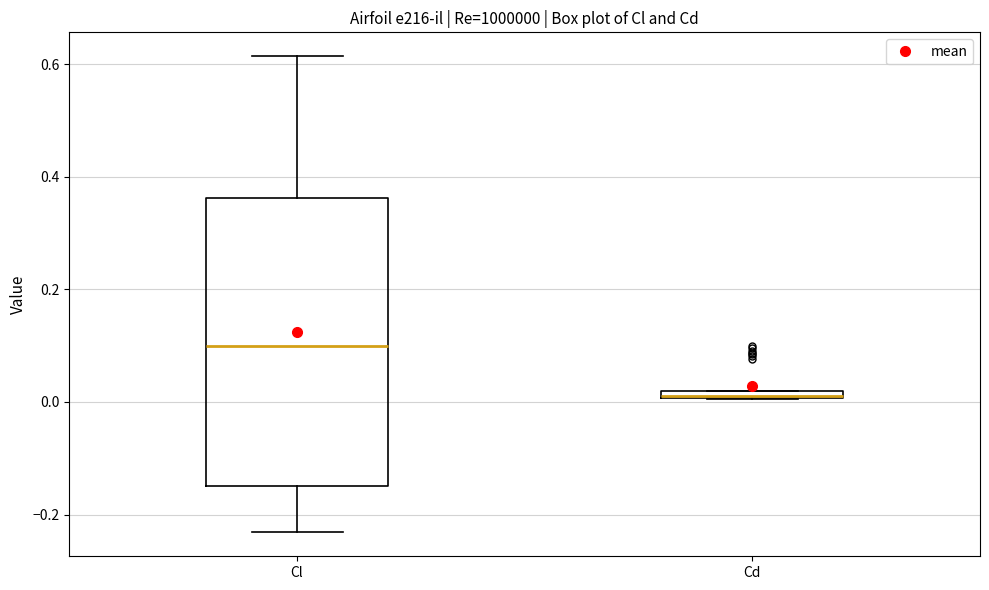

Which box is the tallest, from its lower edge to its upper edge?

Cl